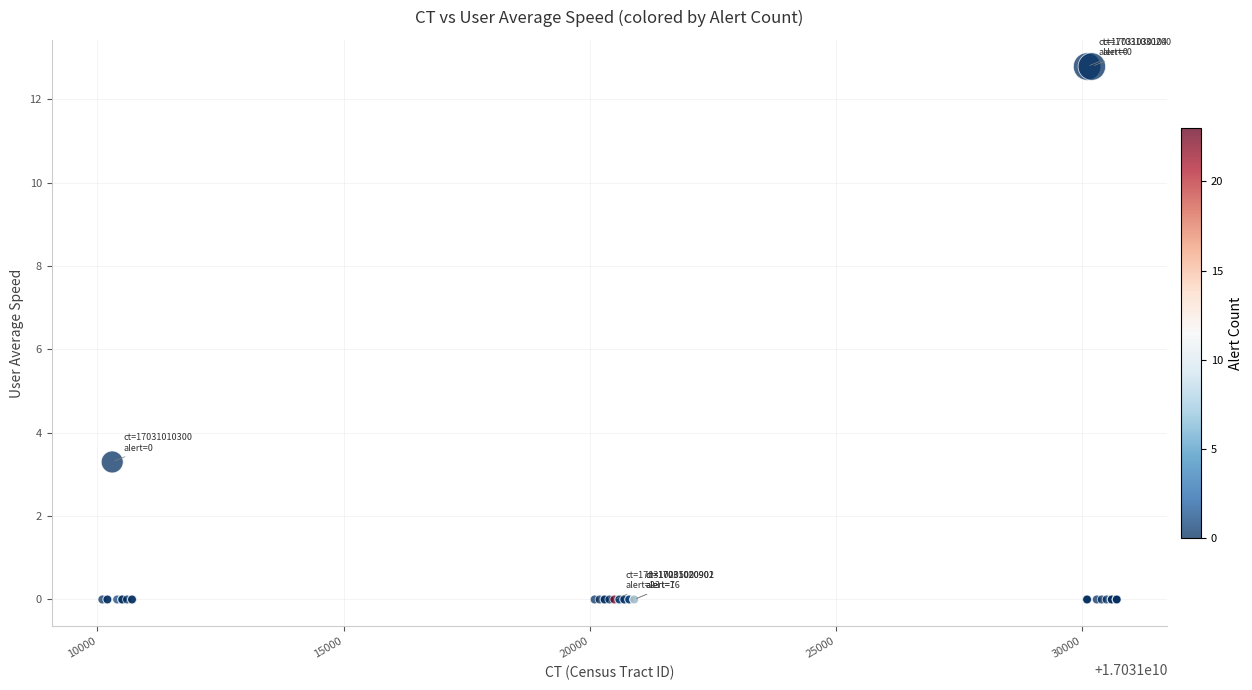

What Y value in the scatter plot is closest to 6?

3.3